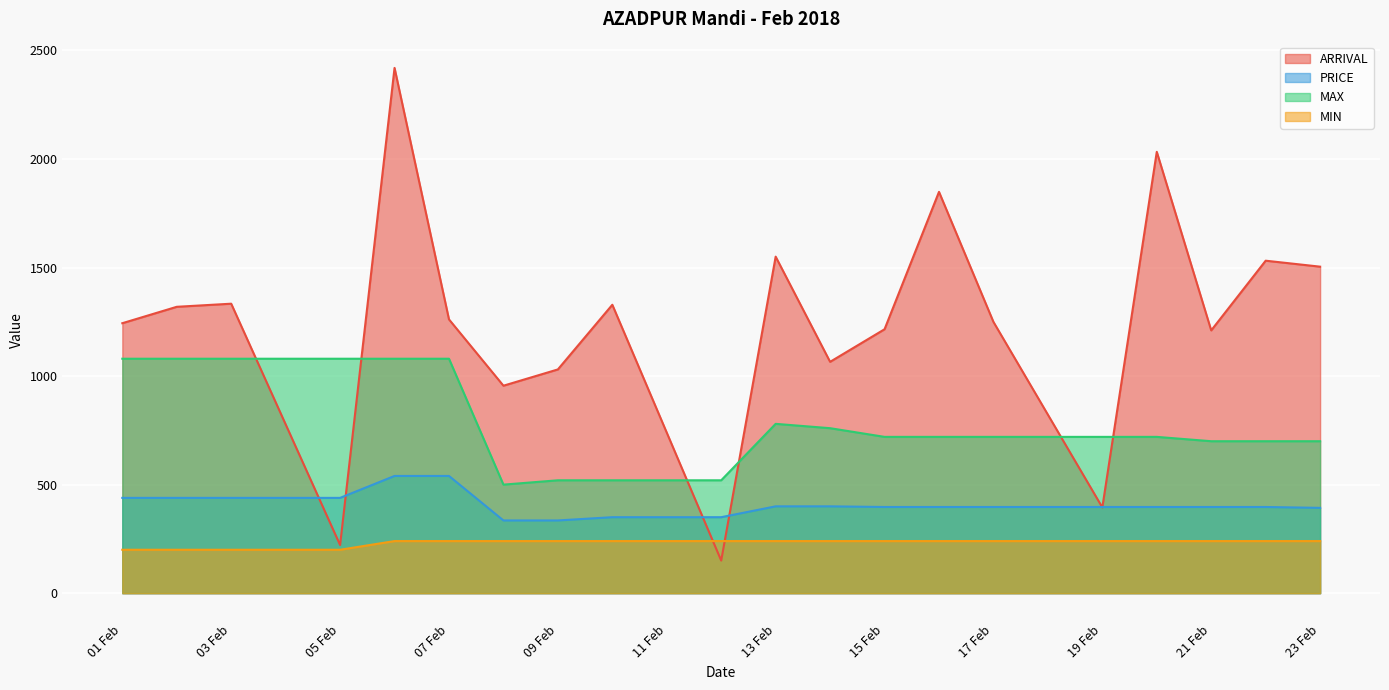

Does the chart display data point markers on the line(s)?

No